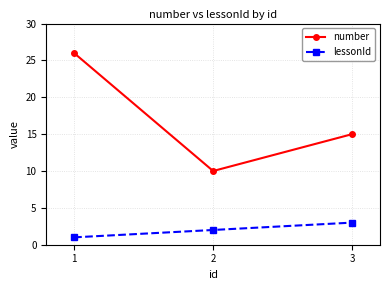

Rank the series by their average value, from lowest to highest.

lessonId, number